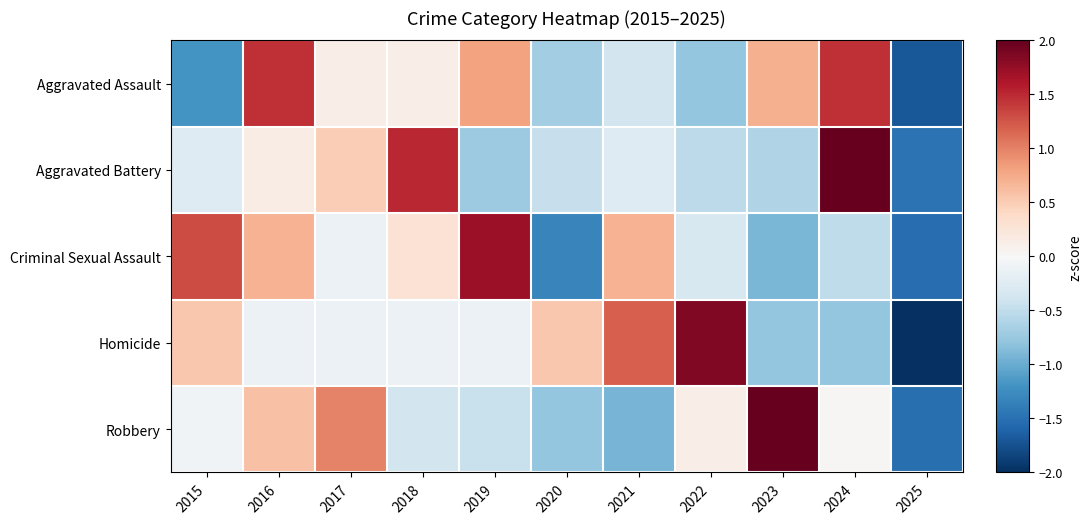

Reading left to right, extract all data points from this chart.

Aggravated Assault: 2015=-1.2	2016=1.5	2017=0.1	2018=0.1	2019=0.8	2020=-0.7	2021=-0.4	2022=-0.8	2023=0.7	2024=1.5	2025=-1.7
Aggravated Battery: 2015=-0.3	2016=0.1	2017=0.5	2018=1.5	2019=-0.7	2020=-0.5	2021=-0.3	2022=-0.5	2023=-0.6	2024=2.2	2025=-1.5
Criminal Sexual Assault: 2015=1.3	2016=0.7	2017=-0.1	2018=0.3	2019=1.7	2020=-1.3	2021=0.7	2022=-0.3	2023=-0.9	2024=-0.5	2025=-1.5
Homicide: 2015=0.5	2016=-0.1	2017=-0.1	2018=-0.1	2019=-0.1	2020=0.5	2021=1.2	2022=1.8	2023=-0.8	2024=-0.8	2025=-2.1
Robbery: 2015=-0.1	2016=0.6	2017=1.0	2018=-0.4	2019=-0.5	2020=-0.8	2021=-0.9	2022=0.1	2023=2.4	2024=0.0	2025=-1.5